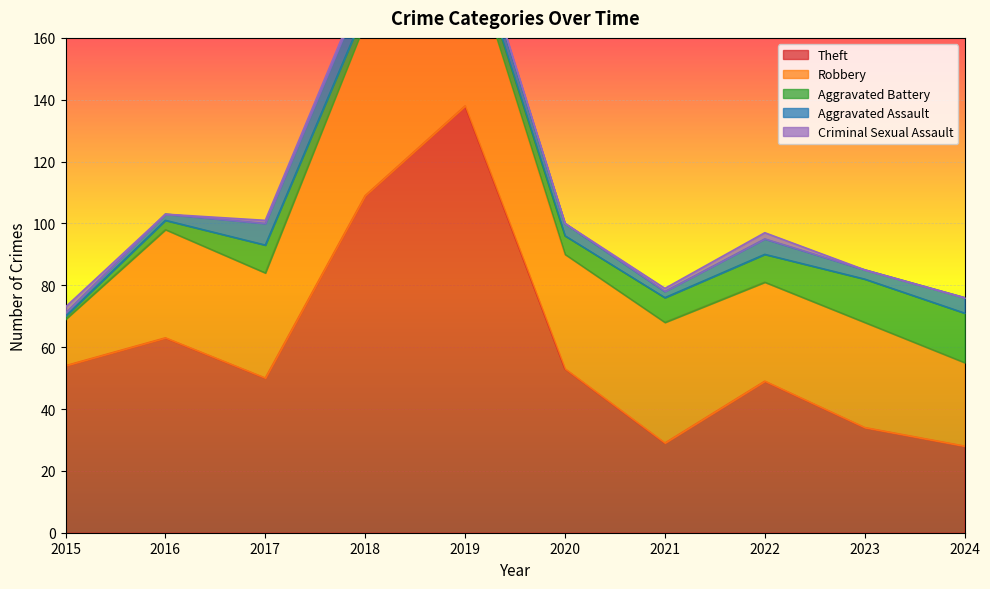

What is the difference between the maximum and minimum values in the Aggravated Assault series?

7